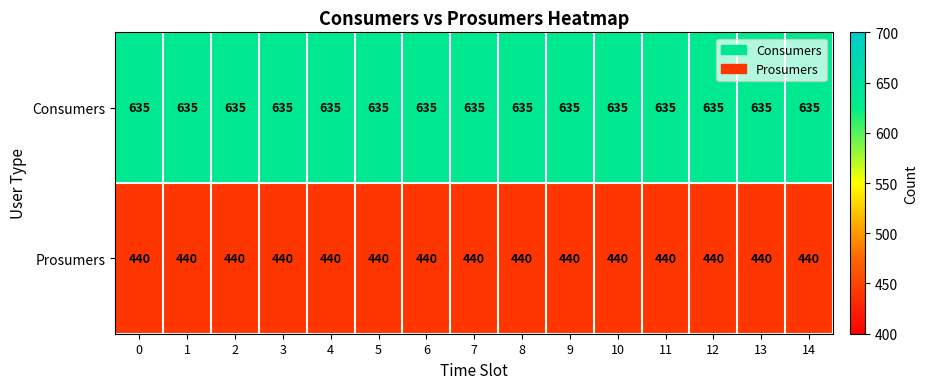

What is the minimum value for Consumers?

635